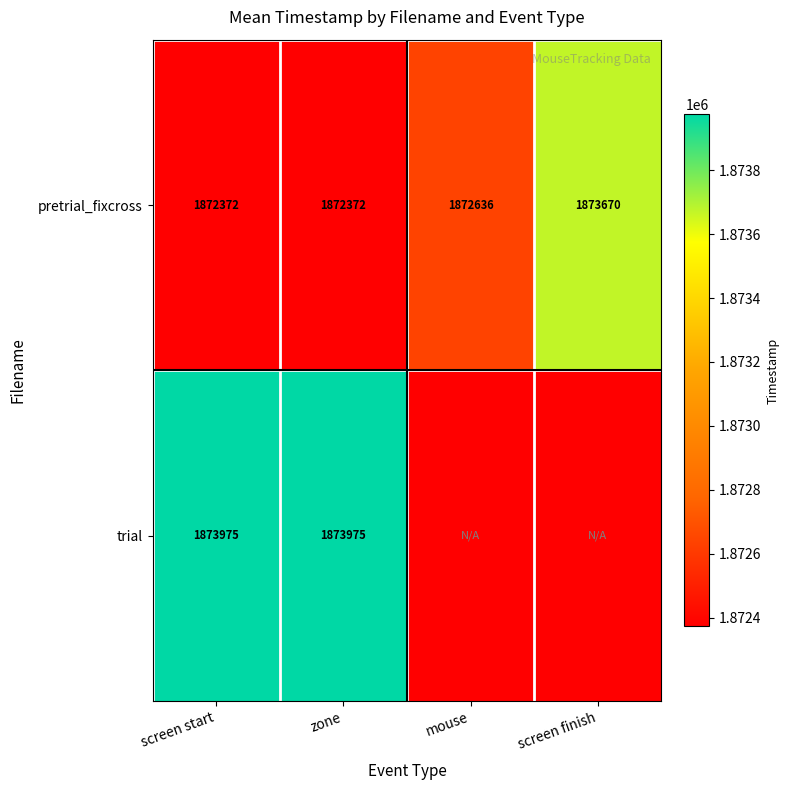

Count the pretrial_fixcross values in the range 1872372 to 1873670.

4